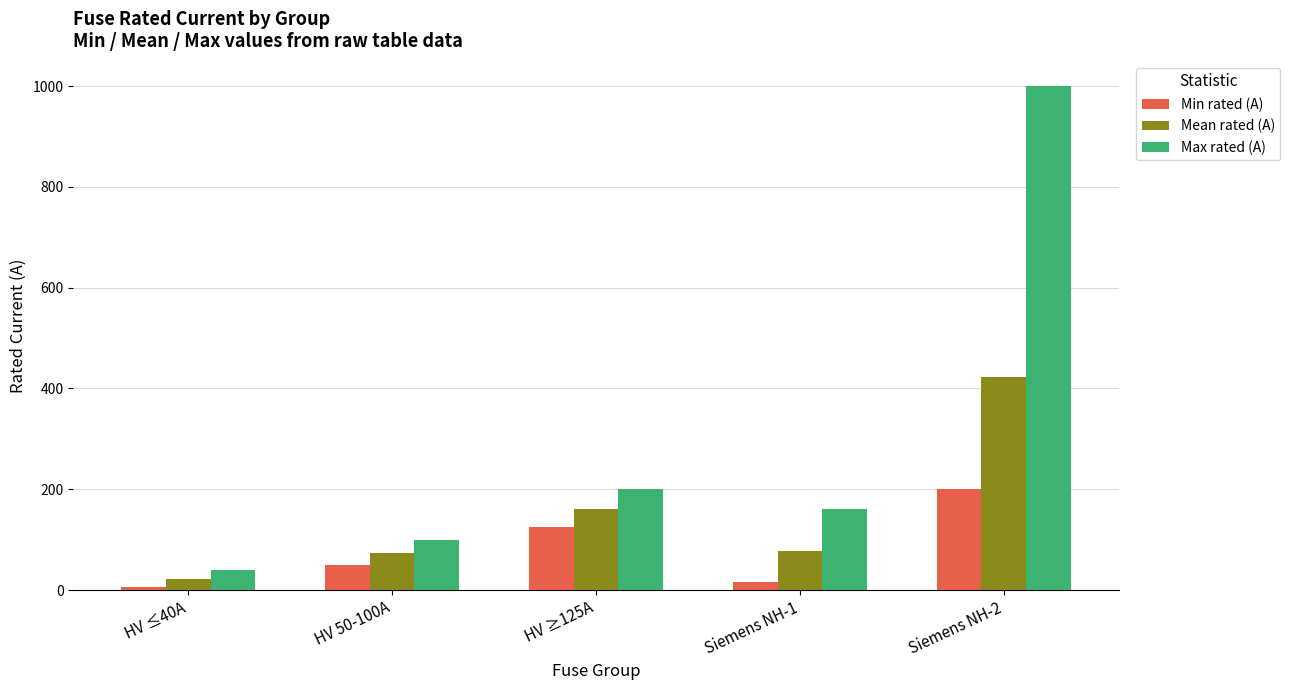

What is the label of the 1st bar from the left?

HV ≤40A